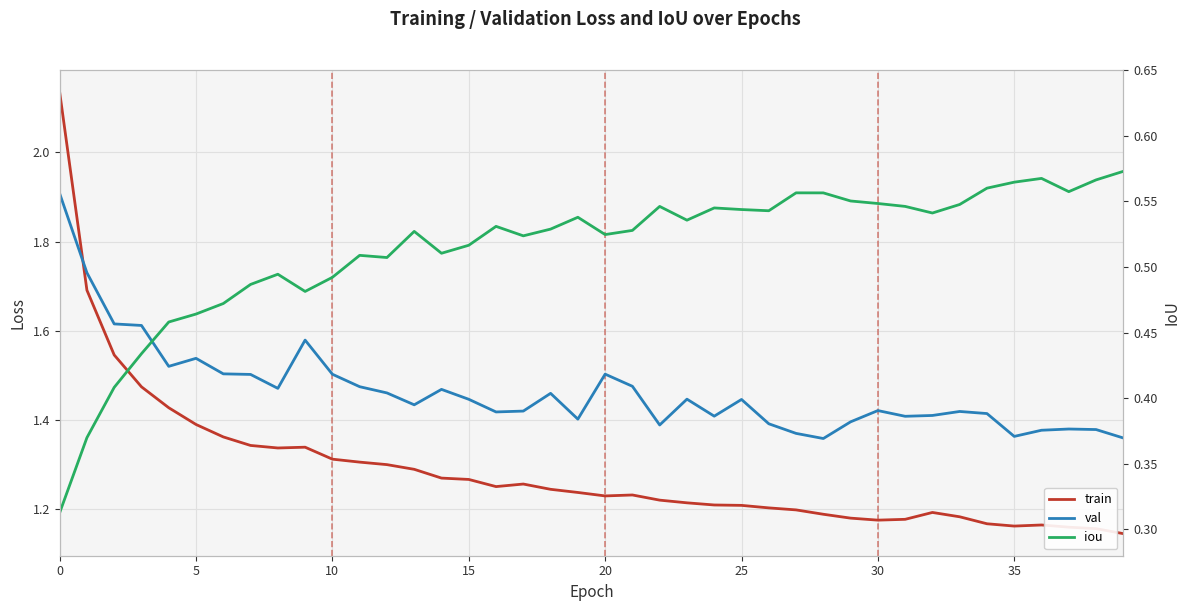

Reading left to right, transcribe all the data shown in this chart.

train: 2.1	1.7	1.5	1.5	1.4	1.4	1.4	1.3	1.3	1.3	1.3	1.3	1.3	1.3	1.3	1.3	1.3	1.3	1.2	1.2	1.2	1.2	1.2	1.2	1.2	1.2	1.2	1.2	1.2	1.2	1.2	1.2	1.2	1.2	1.2	1.2	1.2	1.2	1.2	1.1
val: 1.9	1.7	1.6	1.6	1.5	1.5	1.5	1.5	1.5	1.6	1.5	1.5	1.5	1.4	1.5	1.4	1.4	1.4	1.5	1.4	1.5	1.5	1.4	1.4	1.4	1.4	1.4	1.4	1.4	1.4	1.4	1.4	1.4	1.4	1.4	1.4	1.4	1.4	1.4	1.4
iou: 0.3	0.4	0.4	0.4	0.5	0.5	0.5	0.5	0.5	0.5	0.5	0.5	0.5	0.5	0.5	0.5	0.5	0.5	0.5	0.5	0.5	0.5	0.5	0.5	0.5	0.5	0.5	0.6	0.6	0.6	0.5	0.5	0.5	0.5	0.6	0.6	0.6	0.6	0.6	0.6